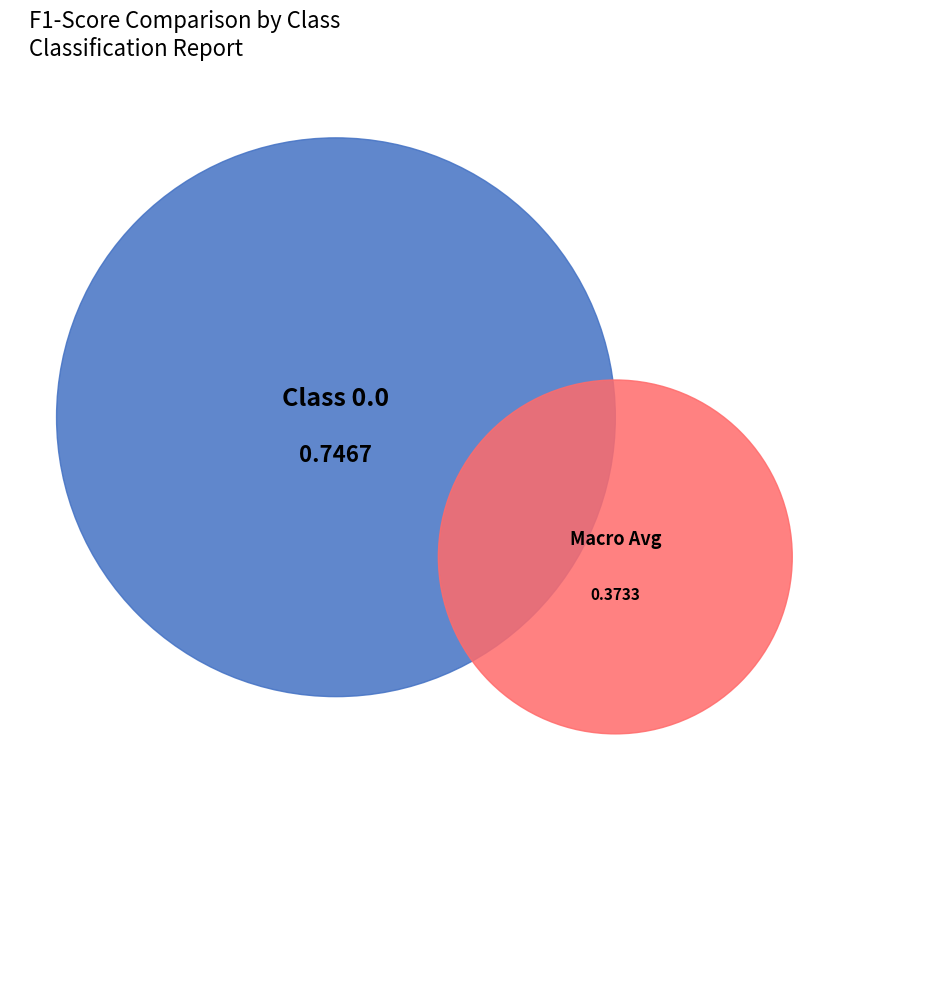

Is there a majority slice in this chart?

Yes